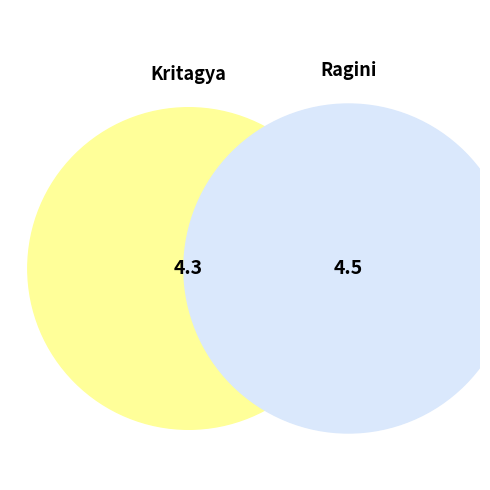

Is it true that Ragini is 63% of the pie?

False